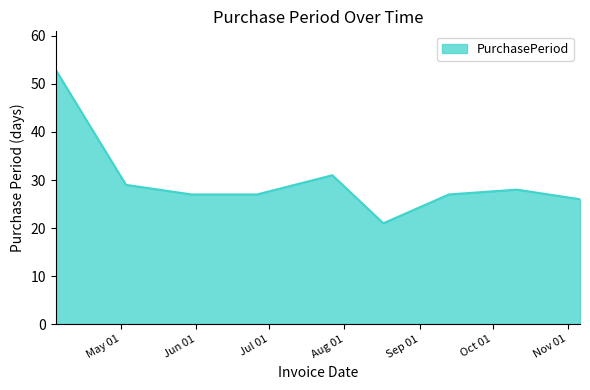

What is the greatest value displayed?

53